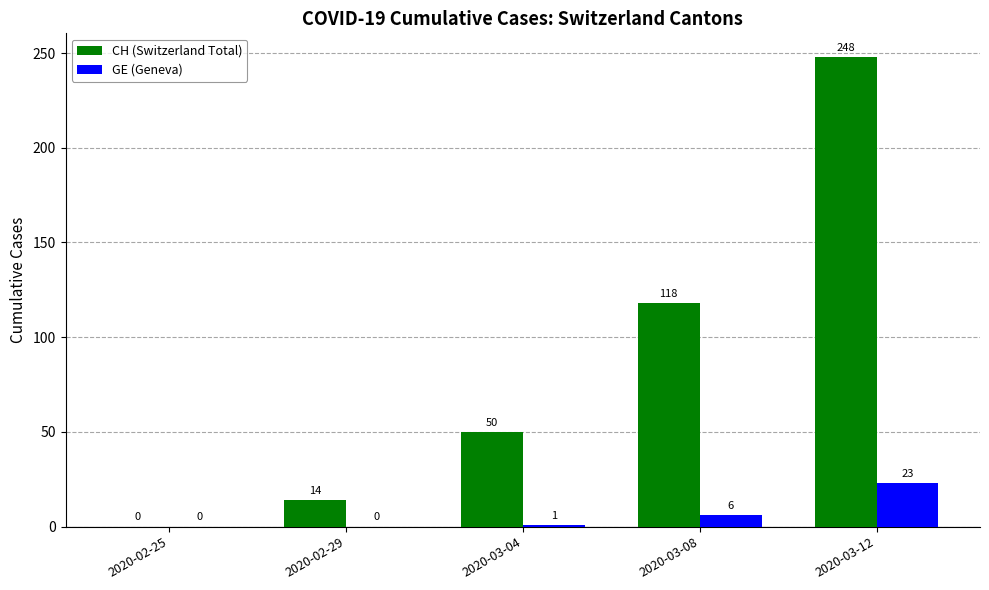

Read the CH (Switzerland Total) value at 2020-02-29, to the nearest 5.

15